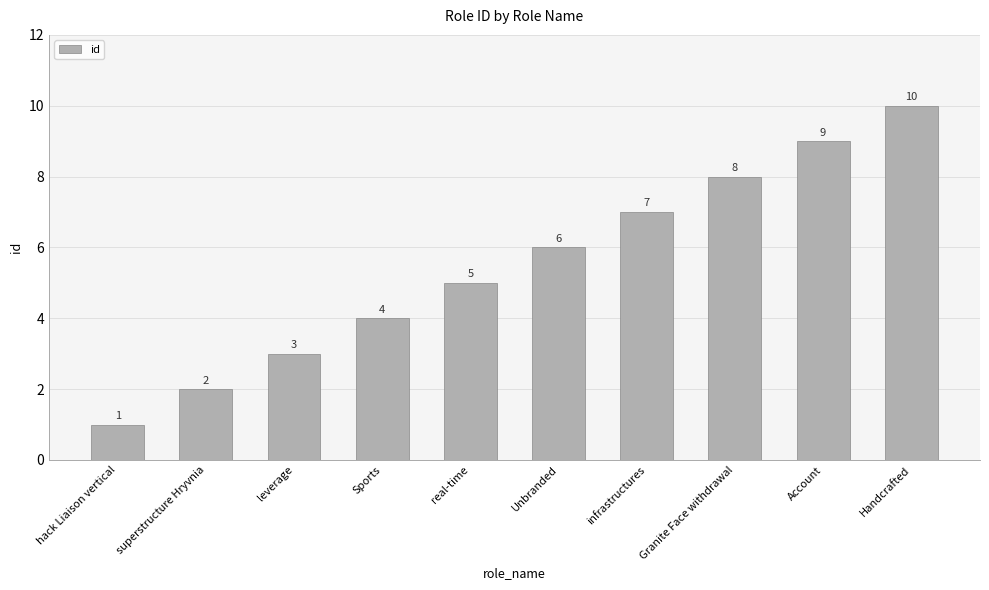

What is the maximum value shown in the chart?

10